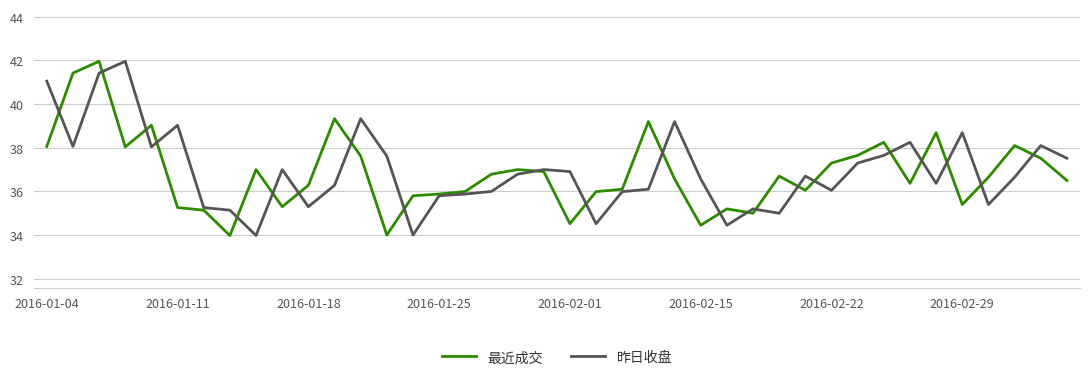

True or false: 最近成交 has more than 2 interior local peaks.

True